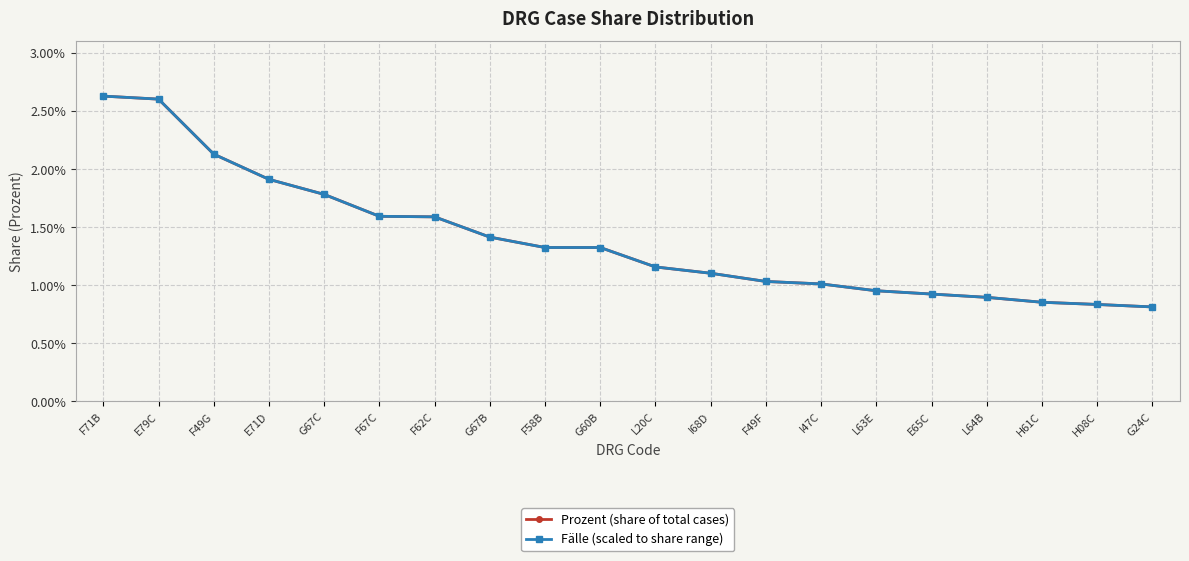

Is this an area chart (filled region under the line)?

No